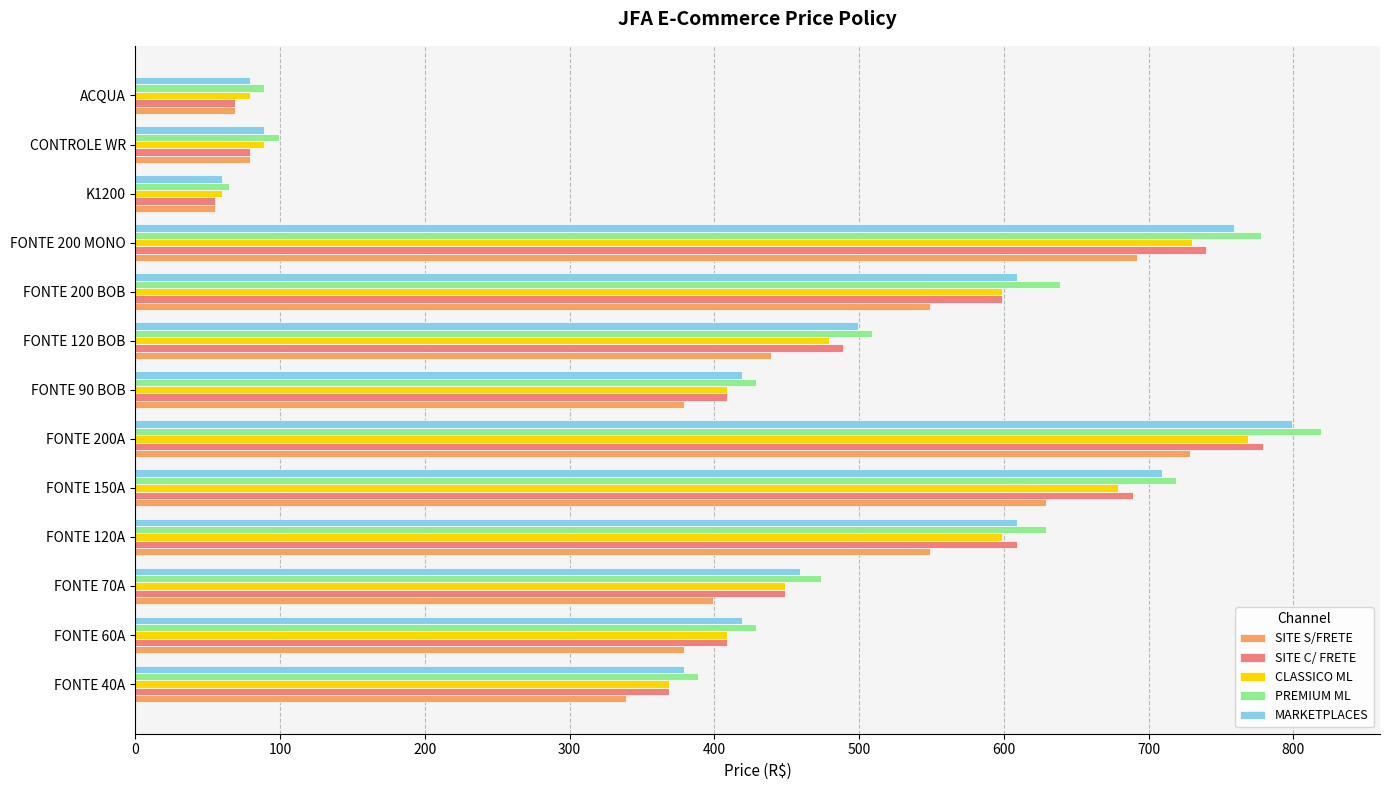

The CLASSICO ML series shows 60.0 at K1200. True or false?

True